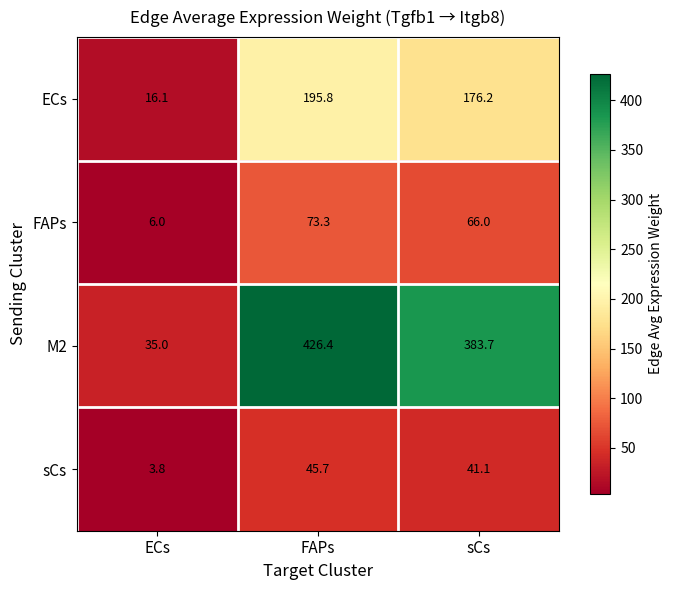

List the series in order of their peak value, lowest first.

sCs, FAPs, ECs, M2